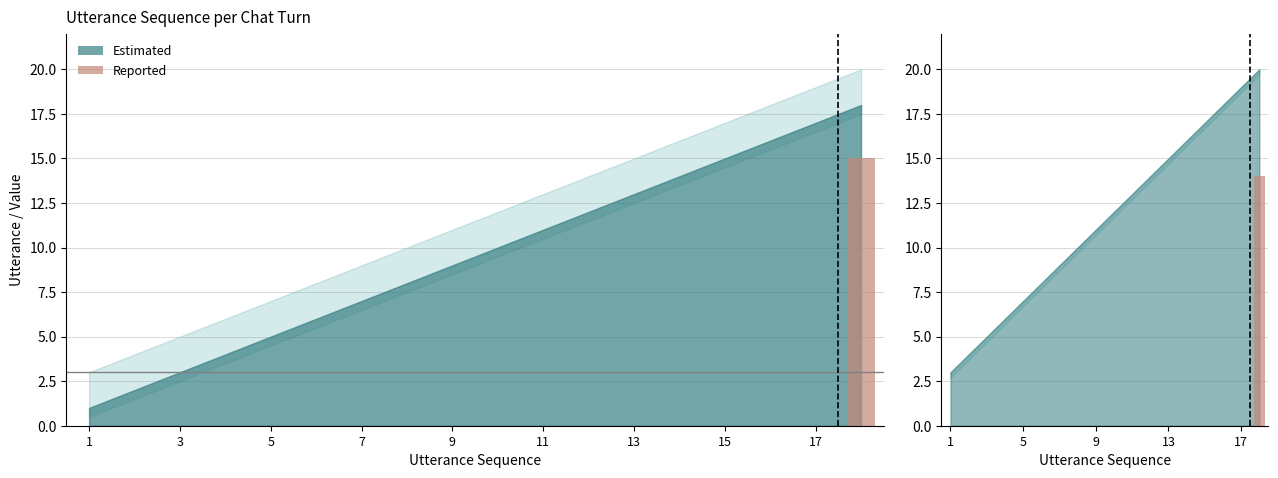

What is the difference between the maximum and minimum values?

14